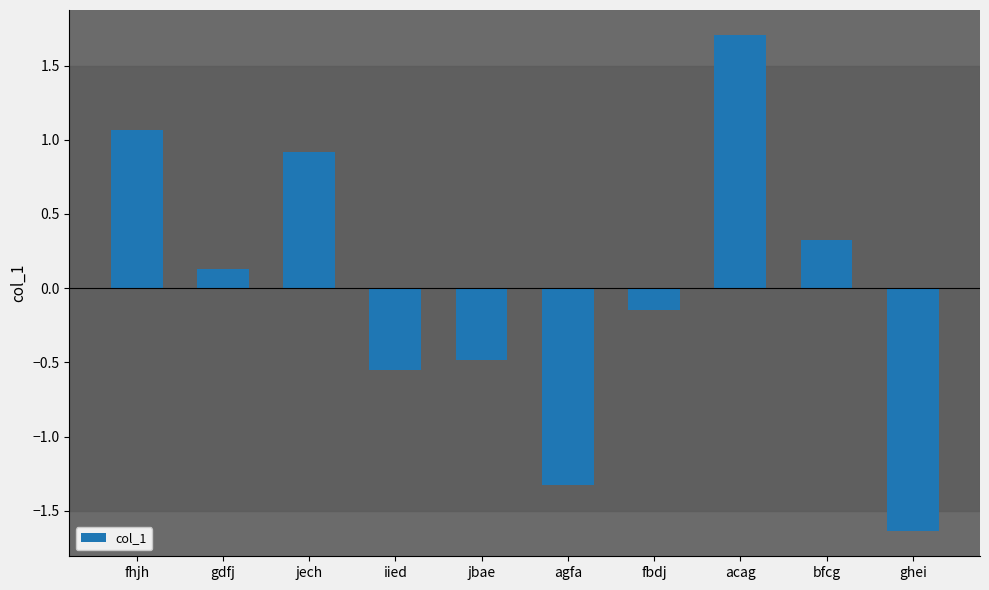

What is the label of the 1st bar from the left?

fhjh